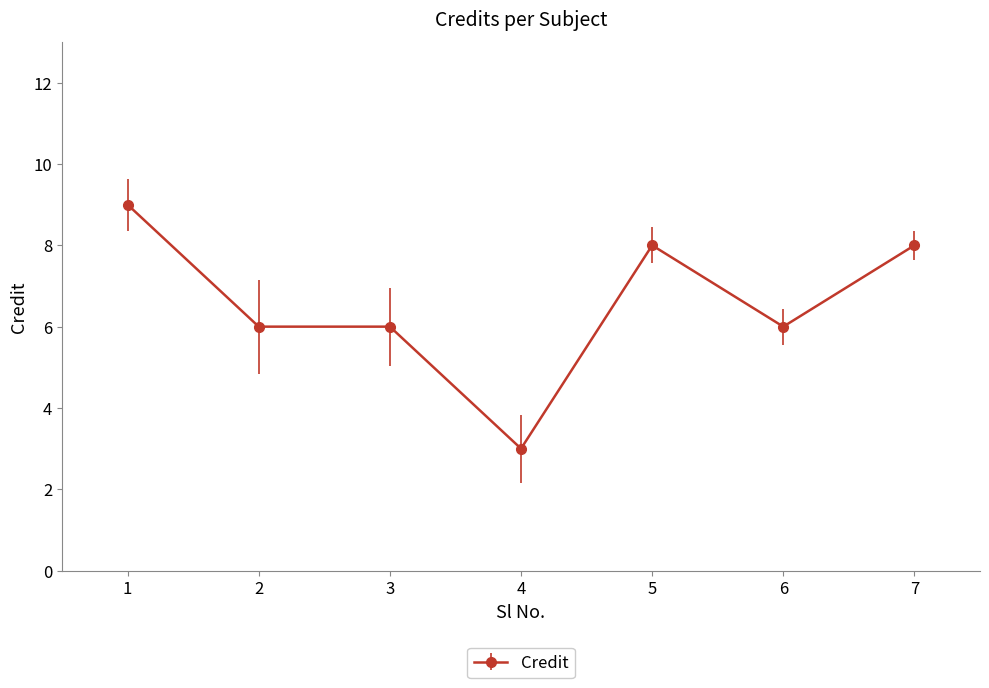

What is the ratio of the value at 6 to the value at 2?

1.0